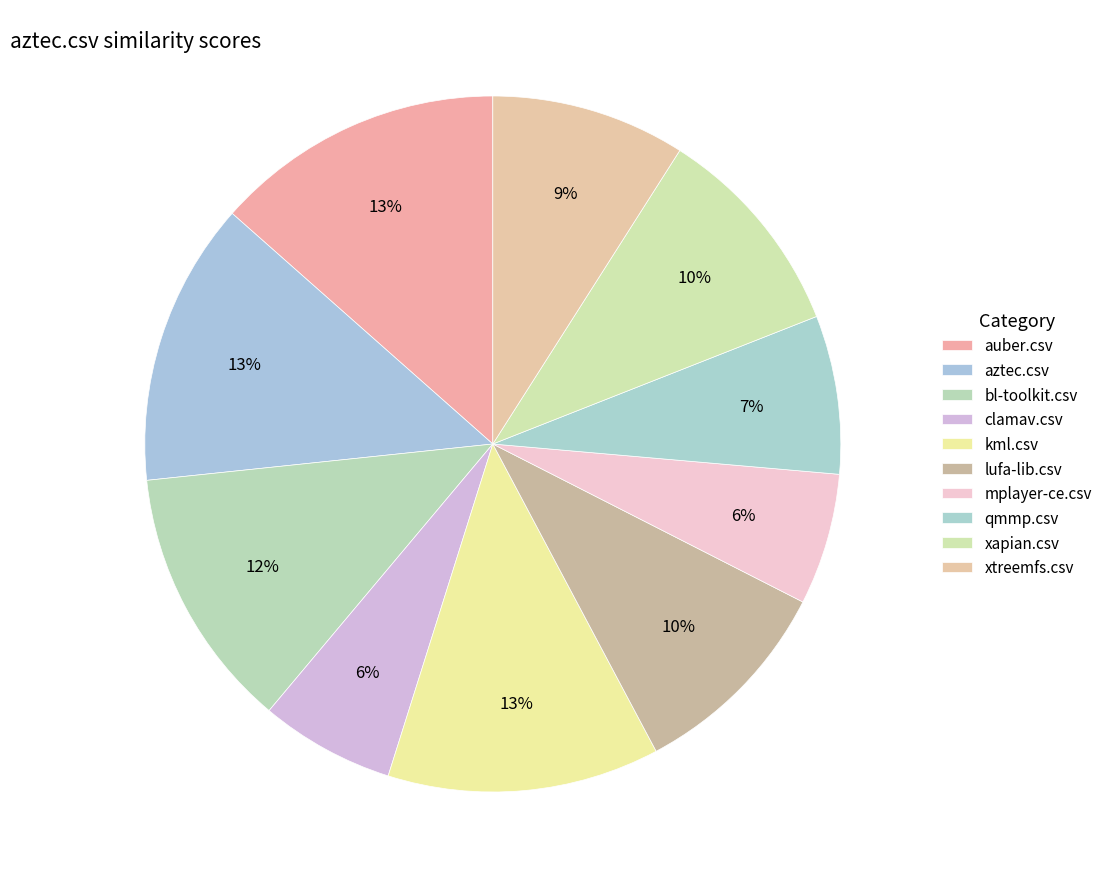

How many slices are in this pie chart?

10